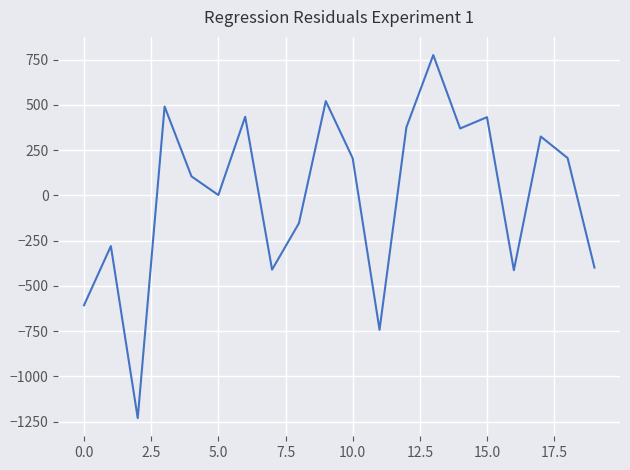

What is the difference between the maximum and minimum values?

2005.1